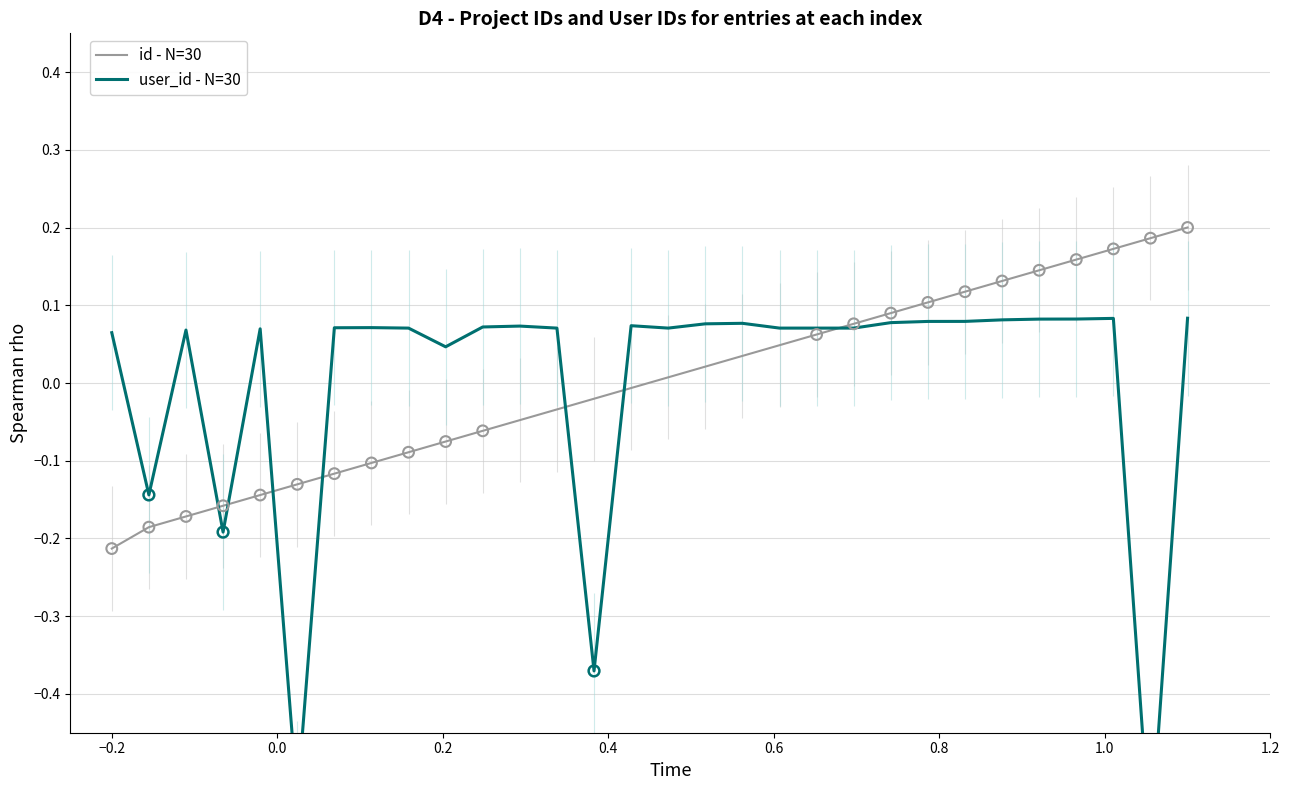

Which series reaches the maximum Y coordinate?

id - N=30